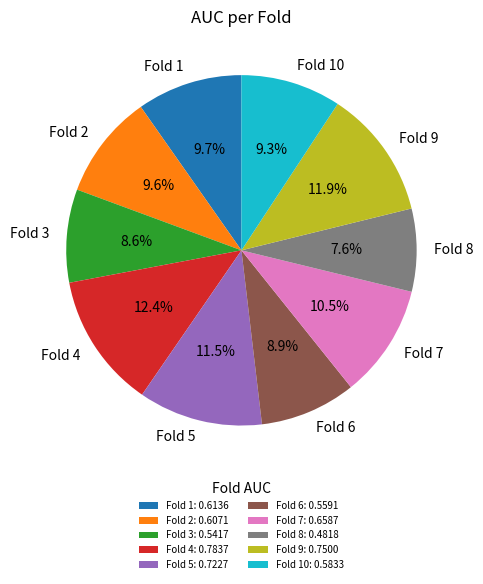

What is the smallest slice in the pie chart?

Fold 8